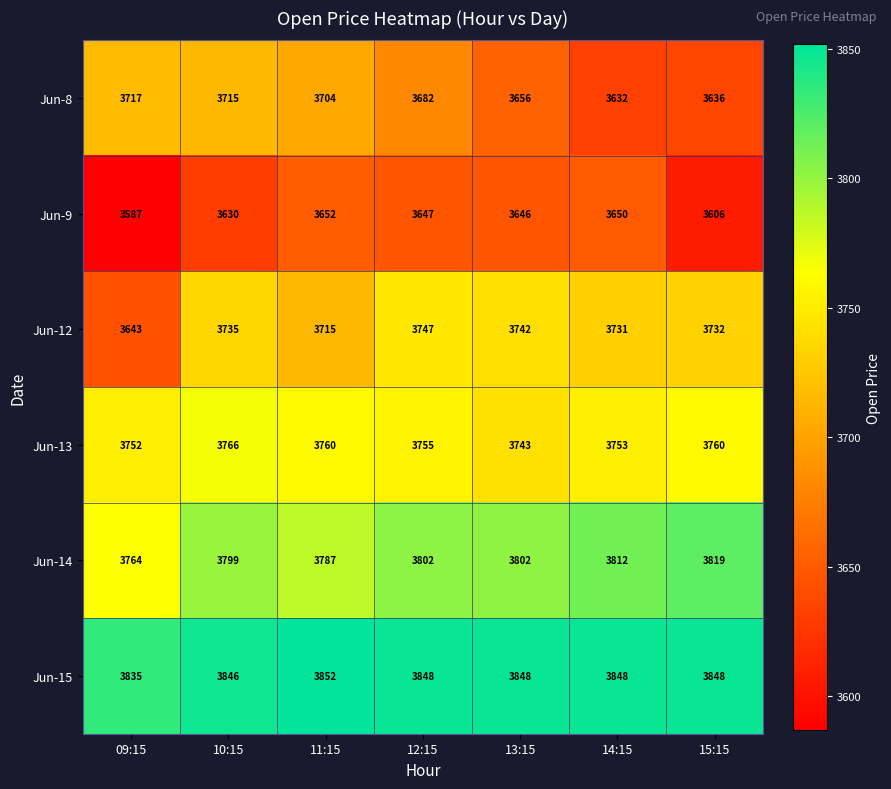

At which label does Jun-15 first exceed 3848?

11:15